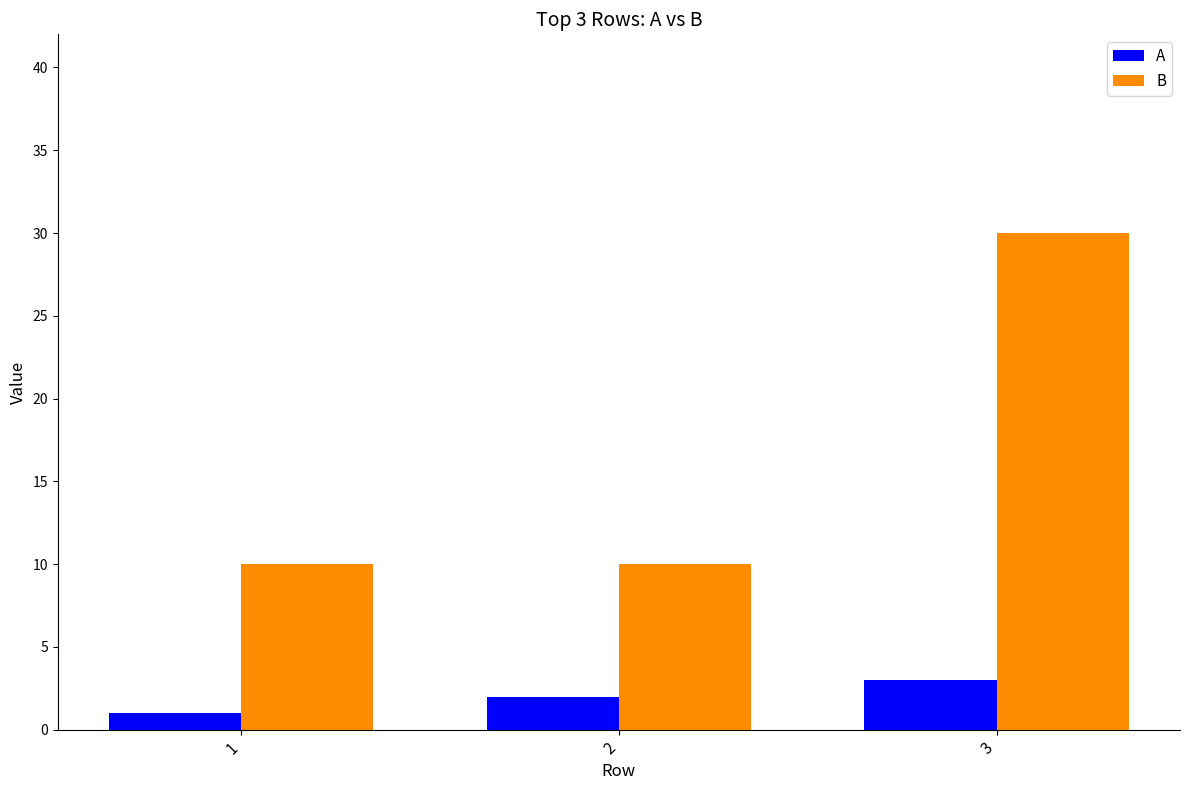

Which series has the widest spread of values?

B